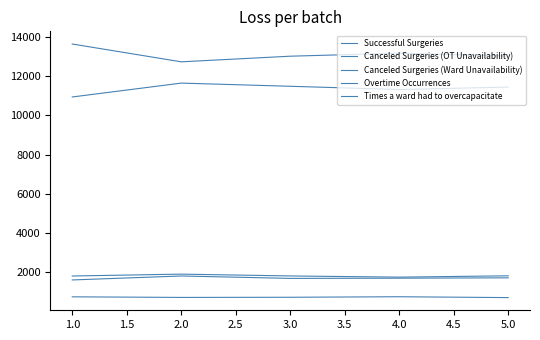

What is the difference between the maximum and second lowest values in the Overtime Occurrences series?

96